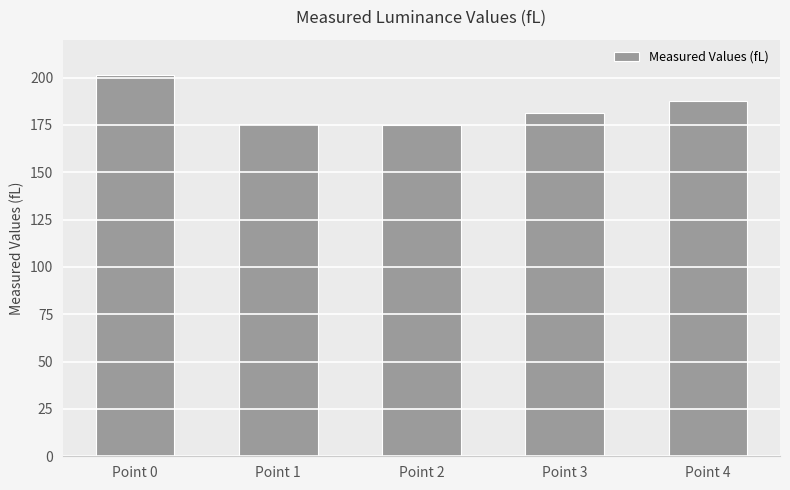

What is the maximum value shown in the chart?

201.3